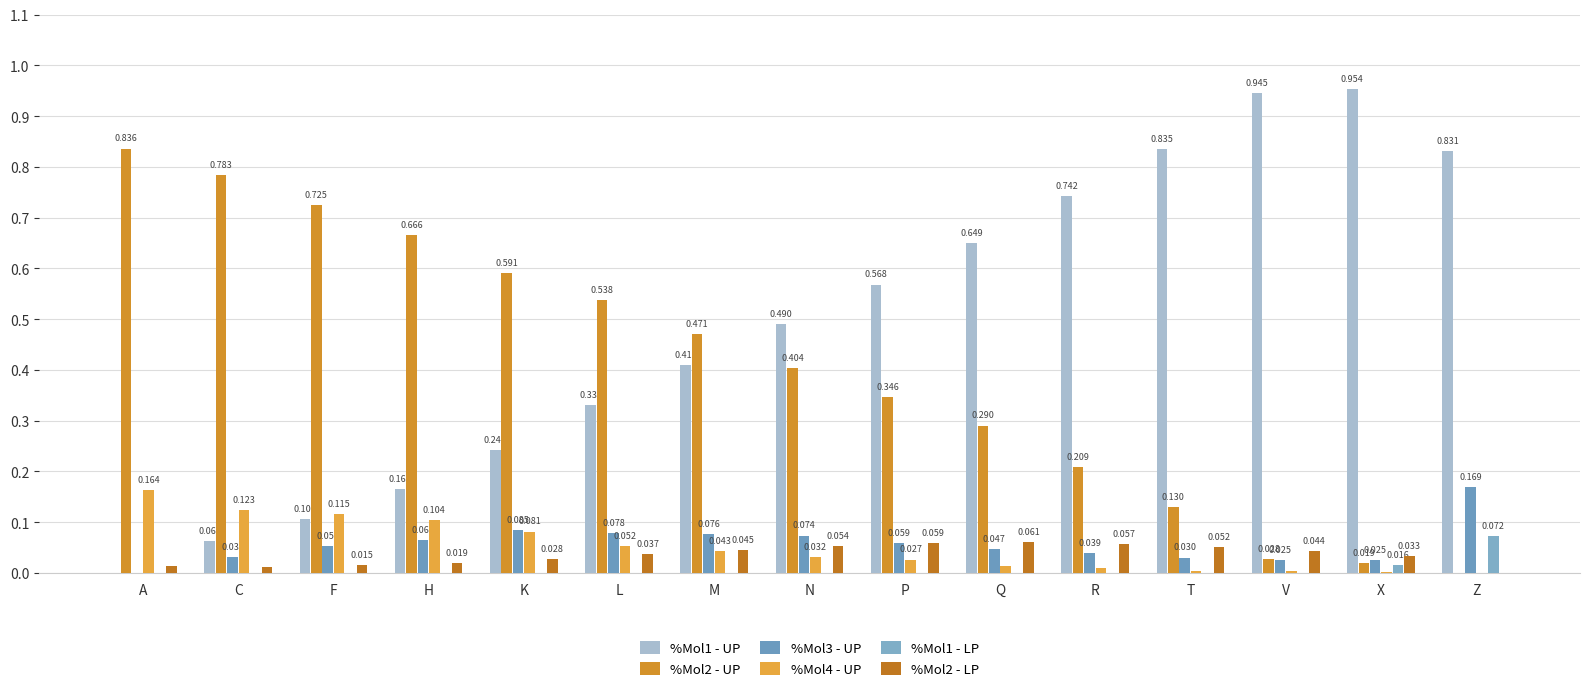

How many values in %Mol2 - UP are above zero?

14